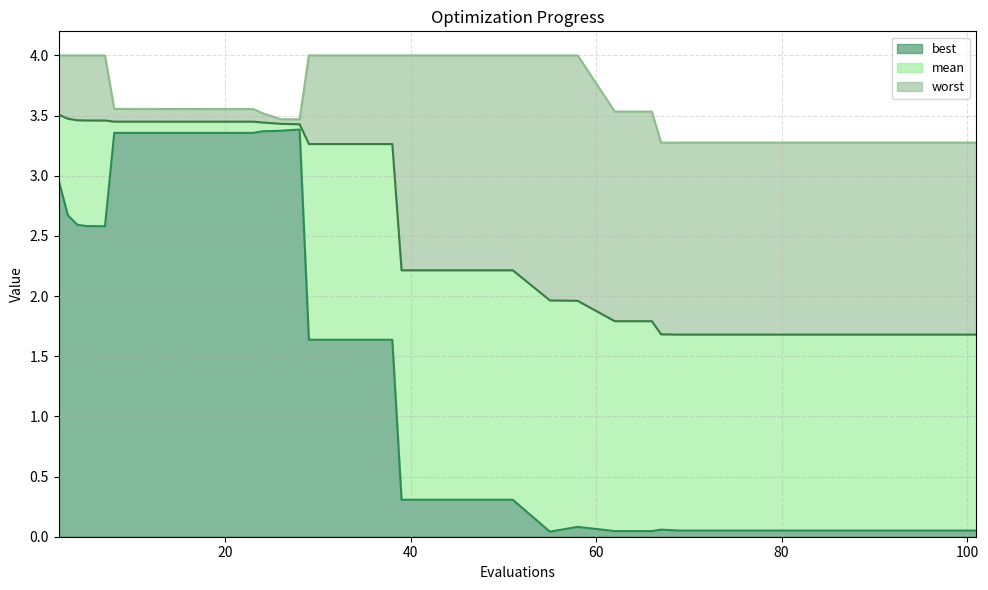

Where is worst nearest to the value 3?

67